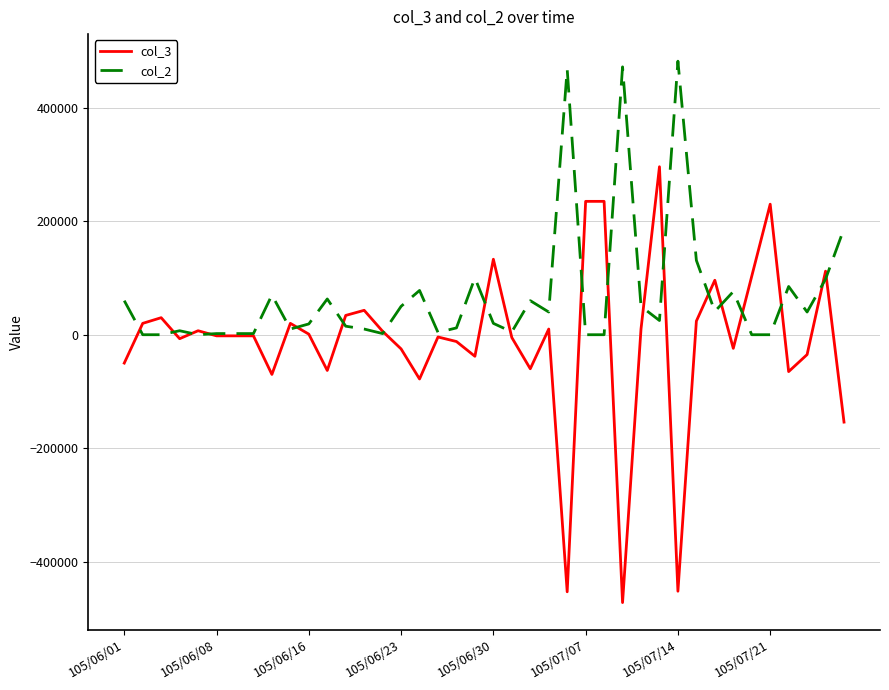

How many categories are shown in the chart?

40